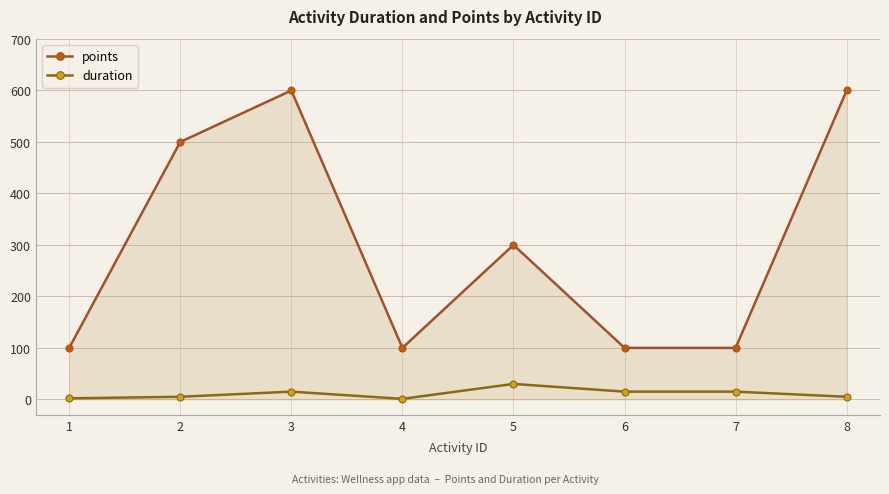

Where is the first local minimum for duration?

4